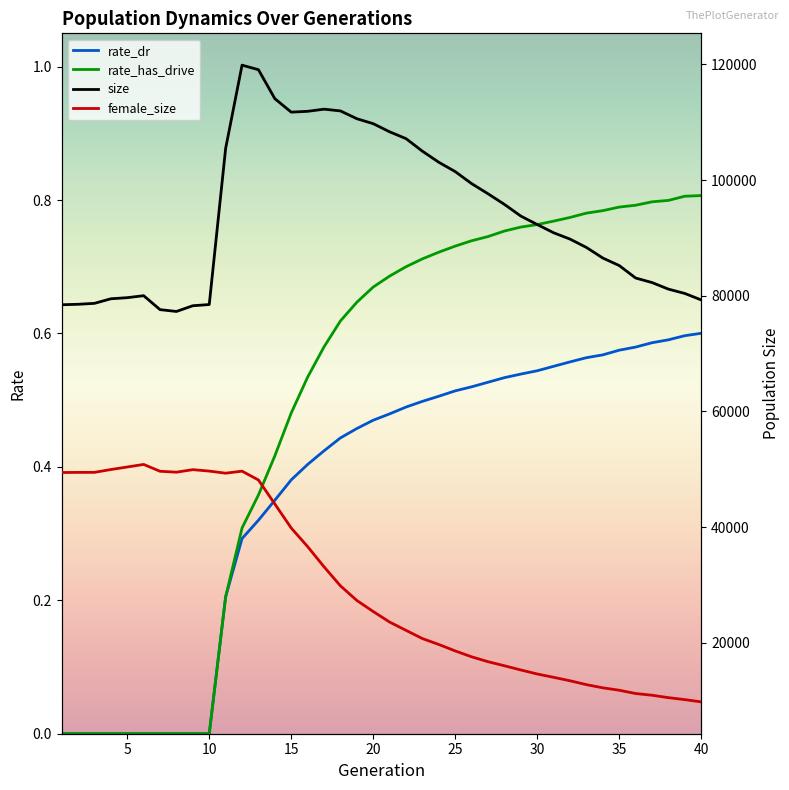

Reading left to right, transcribe all the data shown in this chart.

rate_dr: 0.0	0.0	0.0	0.0	0.0	0.0	0.0	0.0	0.0	0.0	0.2	0.3	0.3	0.4	0.4	0.4	0.4	0.4	0.5	0.5	0.5	0.5	0.5	0.5	0.5	0.5	0.5	0.5	0.5	0.5	0.6	0.6	0.6	0.6	0.6	0.6	0.6	0.6	0.6	0.6
rate_has_drive: 0.0	0.0	0.0	0.0	0.0	0.0	0.0	0.0	0.0	0.0	0.2	0.3	0.4	0.4	0.5	0.5	0.6	0.6	0.6	0.7	0.7	0.7	0.7	0.7	0.7	0.7	0.7	0.8	0.8	0.8	0.8	0.8	0.8	0.8	0.8	0.8	0.8	0.8	0.8	0.8
size: 78445.0	78525.0	78688.0	79477.0	79669.0	80012.0	77600.0	77286.0	78275.0	78482.0	105483.0	119874.0	119090.0	114078.0	111751.0	111894.0	112266.0	111962.0	110616.0	109754.0	108349.0	107170.0	104995.0	103080.0	101468.0	99388.0	97636.0	95799.0	93777.0	92317.0	90893.0	89798.0	88352.0	86521.0	85224.0	83070.0	82283.0	81146.0	80397.0	79278.0
female_size: 49434.0	49457.0	49462.0	49951.0	50389.0	50833.0	49650.0	49493.0	49929.0	49682.0	49317.0	49670.0	48141.0	43991.0	39836.0	36618.0	33128.0	29838.0	27310.0	25395.0	23575.0	22139.0	20719.0	19695.0	18584.0	17565.0	16720.0	16018.0	15289.0	14597.0	14018.0	13422.0	12751.0	12205.0	11786.0	11216.0	10922.0	10503.0	10162.0	9772.0